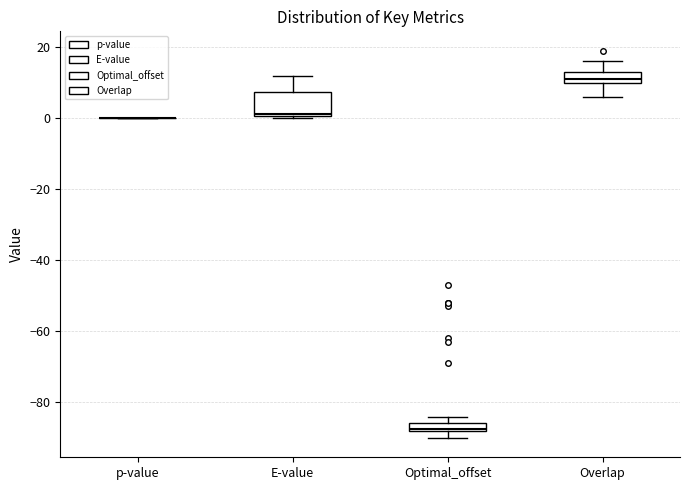

Where does the upper whisker of the box for E-value end on the y-axis? The values are not printed on the chart, so give them approximately, as read against the axis.

12